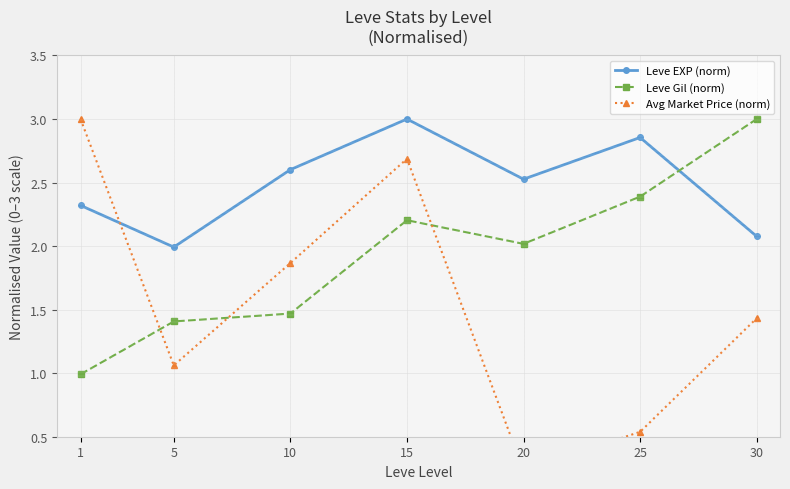

Reading right to left, transcribe all the data shown in this chart.

Leve EXP (norm): 2.1	2.9	2.5	3.0	2.6	2.0	2.3
Leve Gil (norm): 3.0	2.4	2.0	2.2	1.5	1.4	1.0
Avg Market Price (norm): 1.4	0.5	0.2	2.7	1.9	1.1	3.0